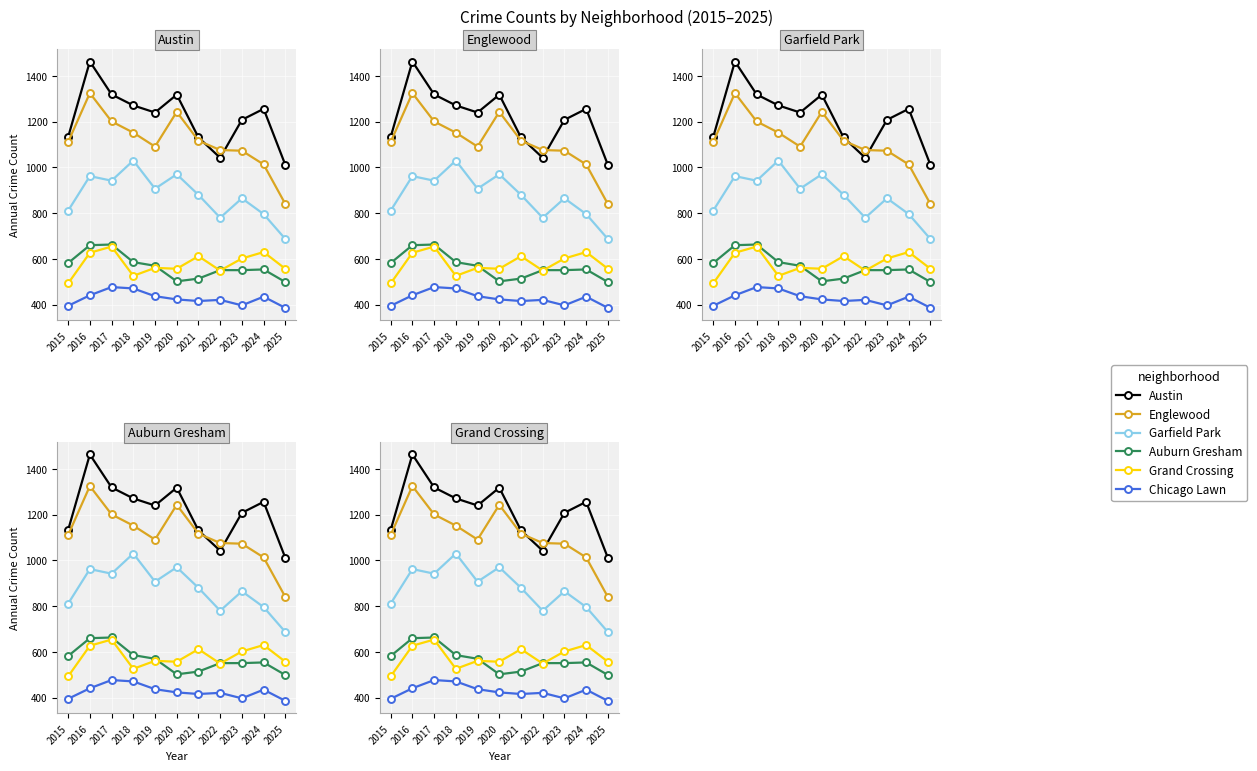

List the labels in order of Grand Crossing value, largest first.

2017, 2024, 2016, 2021, 2023, 2019, 2020, 2025, 2022, 2018, 2015